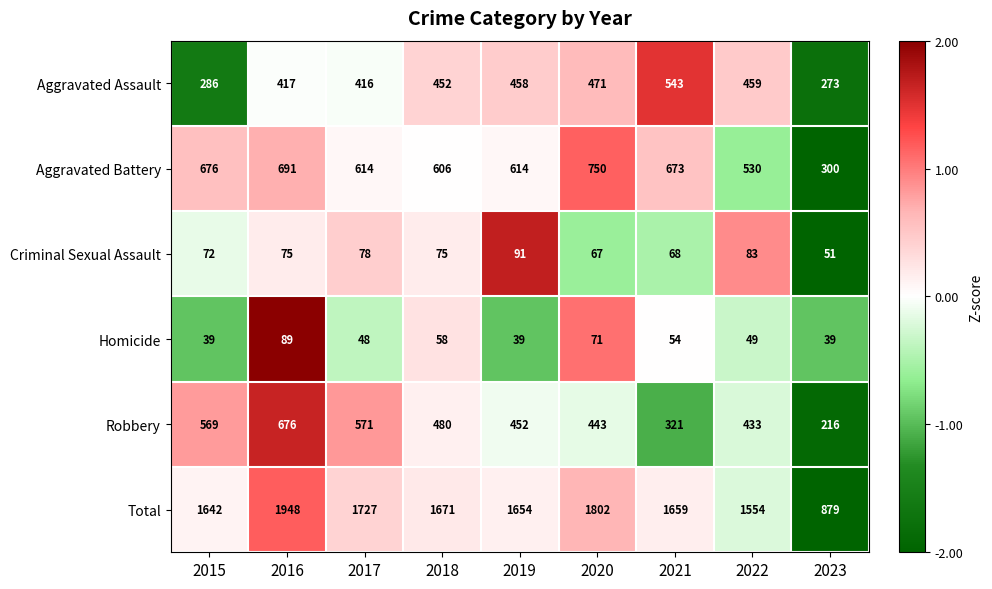

List the series in order of their peak value, lowest first.

Homicide, Criminal Sexual Assault, Aggravated Assault, Robbery, Aggravated Battery, Total